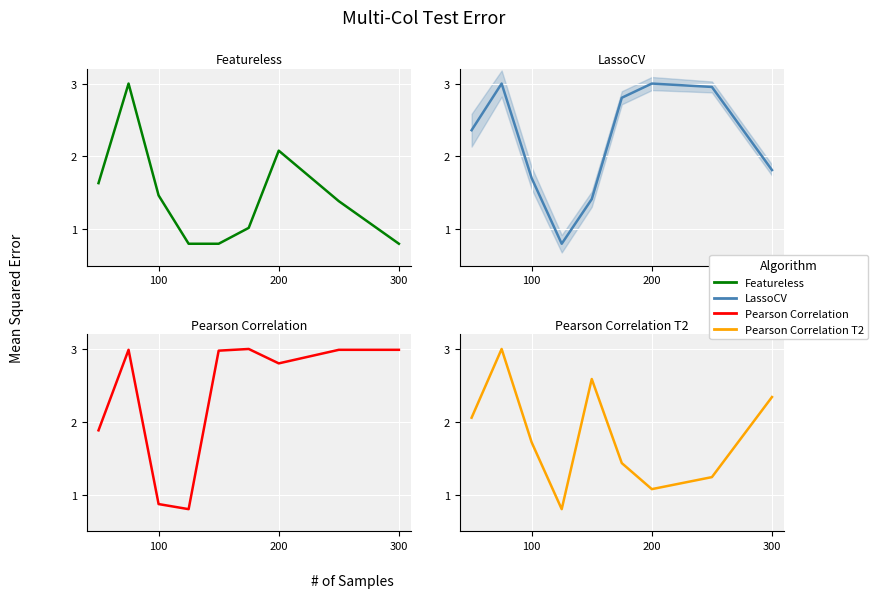

How many data points does each series have?

9